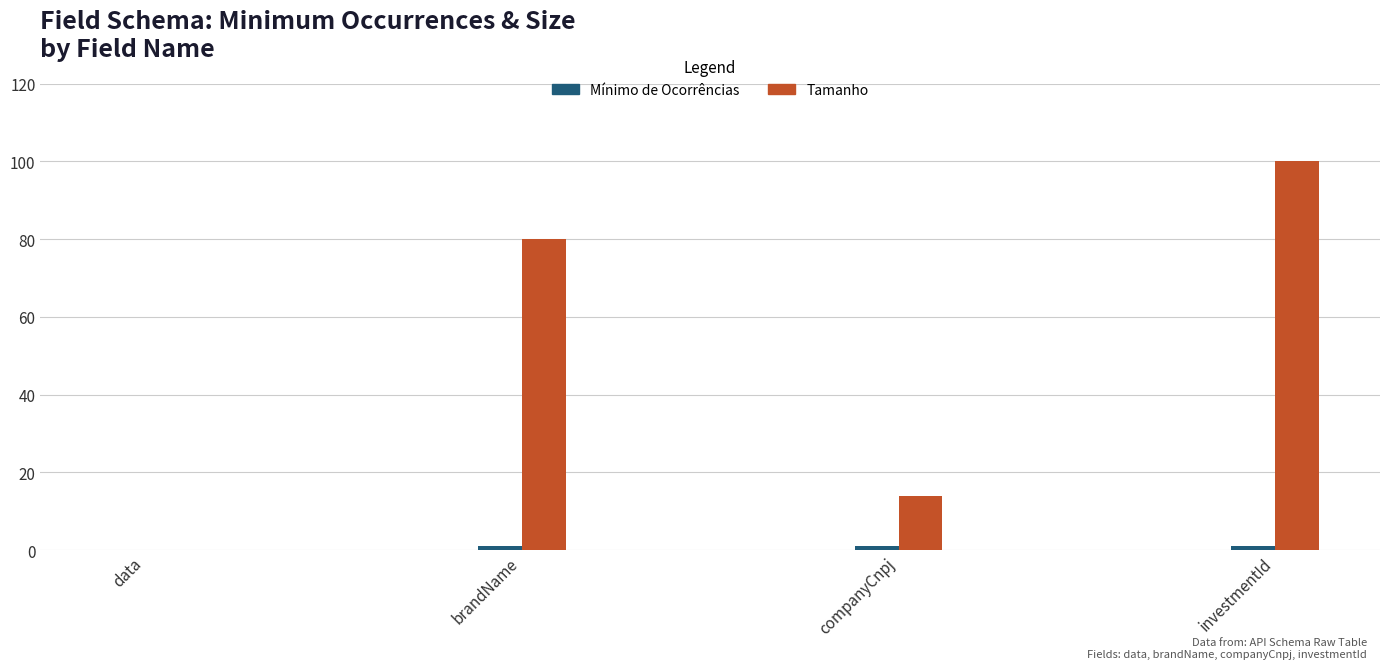

True or false: Tamanho has a value of 47 at brandName.

False